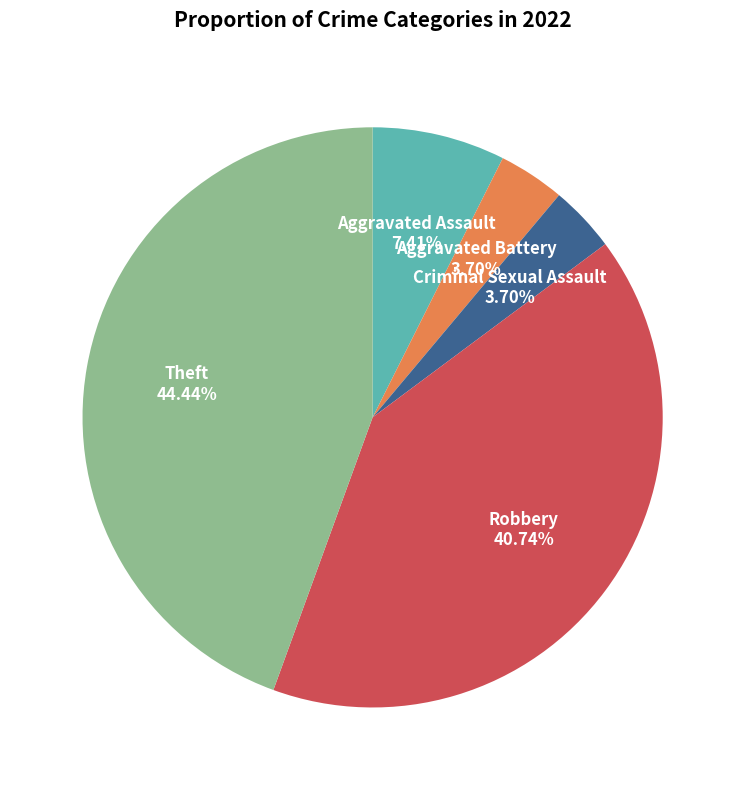

Is there any slice that represents more than half of the pie?

No